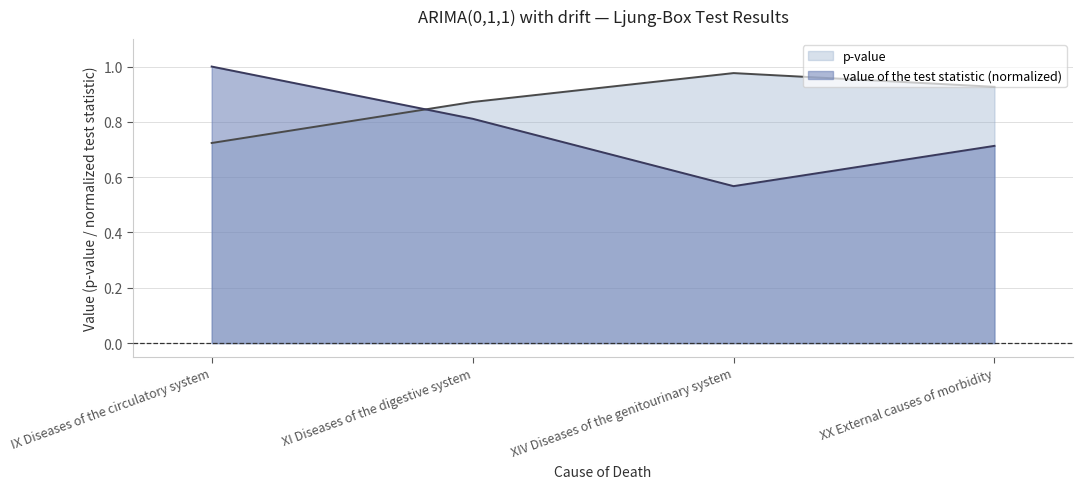

List the series in order of their peak value, lowest first.

p-value, value of the test statistic (normalized)